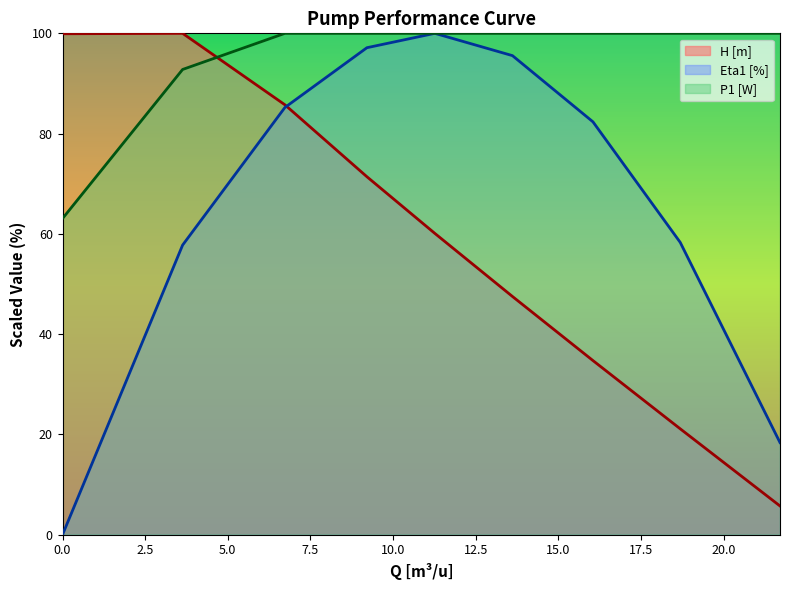

List the series in order of their overall mean, lowest first.

H [m], Eta1 [%], P1 [W]